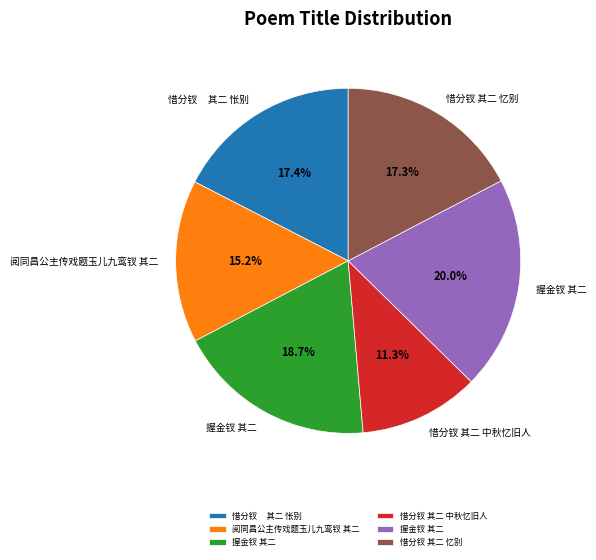

How many segments does this pie chart have?

6